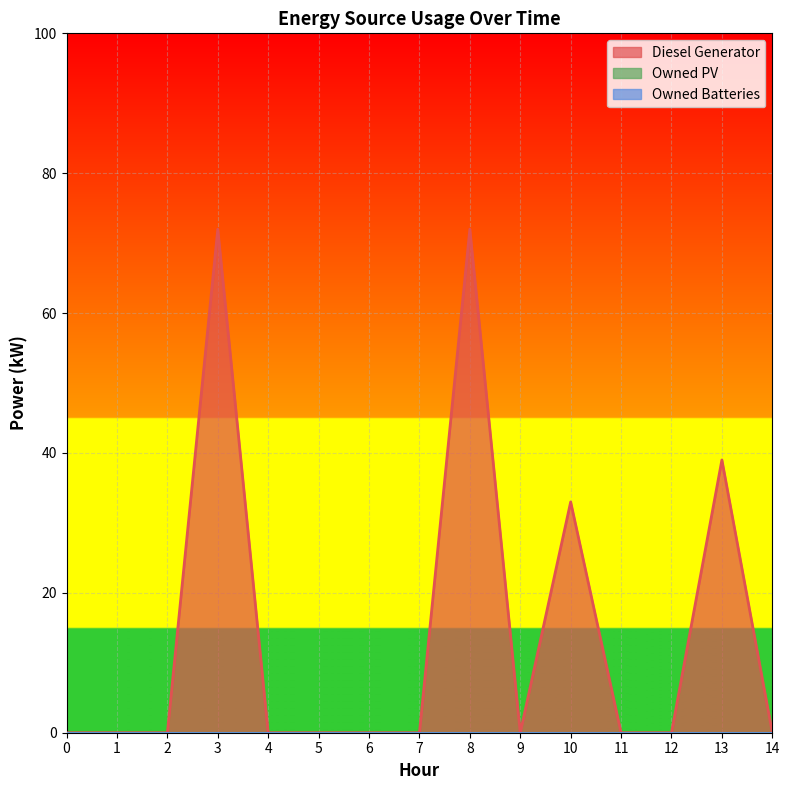

List the labels in order of Owned PV value, smallest first.

0, 1, 2, 3, 4, 5, 6, 7, 8, 9, 10, 11, 12, 13, 14